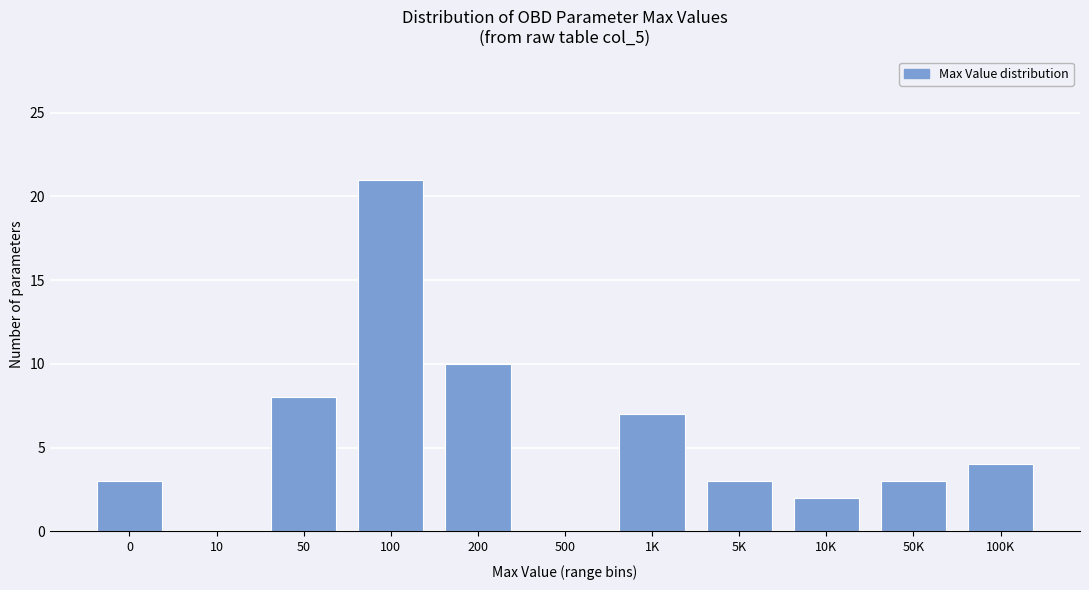

Reading left to right, what are all the values shown in this chart?

0=3	10=0	50=8	100=21	200=10	500=0	1K=7	5K=3	10K=2	50K=3	100K=4